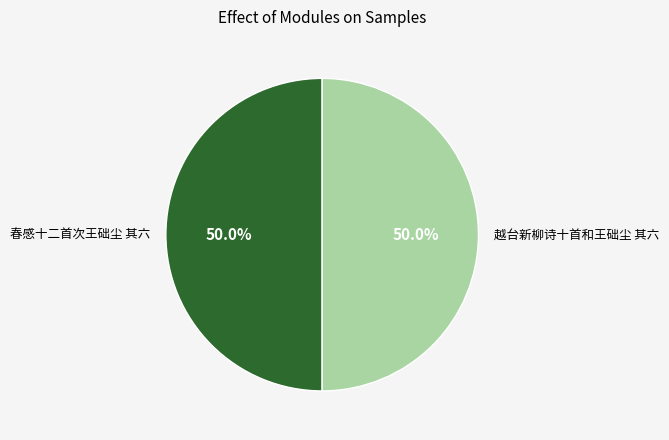

Count the number of slices in the pie.

2